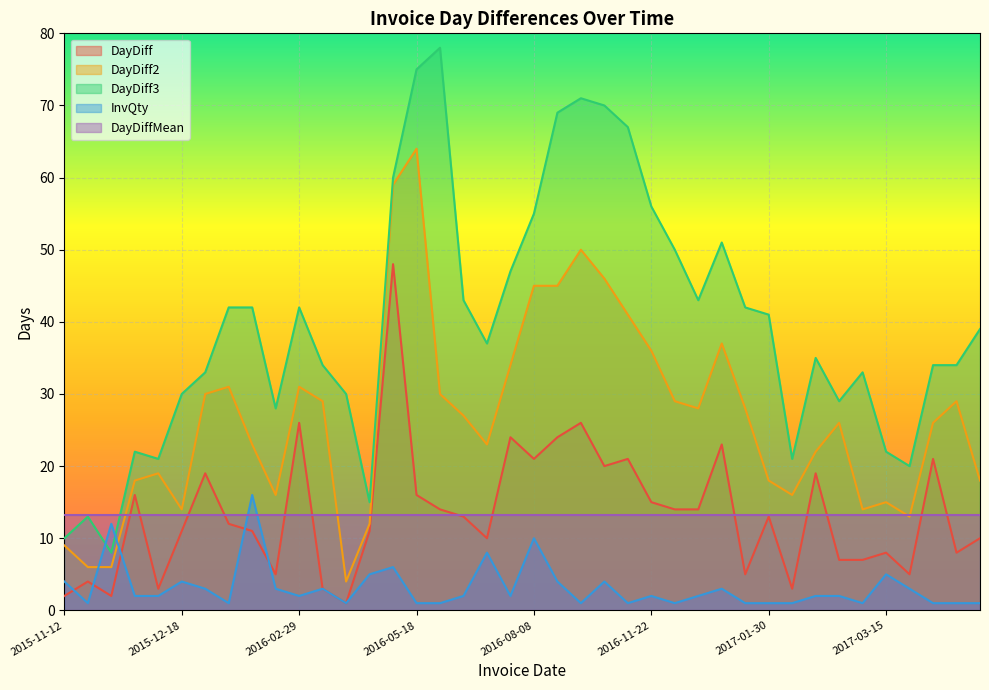

At which label does DayDiff reach its peak?

2016-05-02